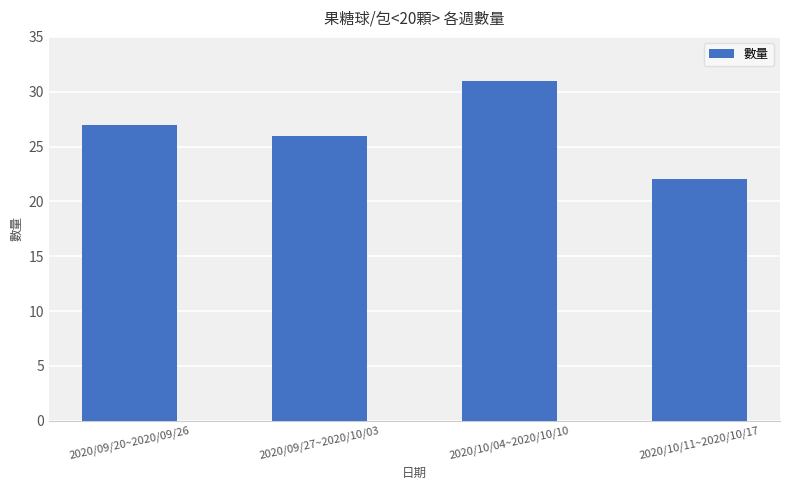

True or false: the data shows 31 at 2020/10/04~2020/10/10.

True